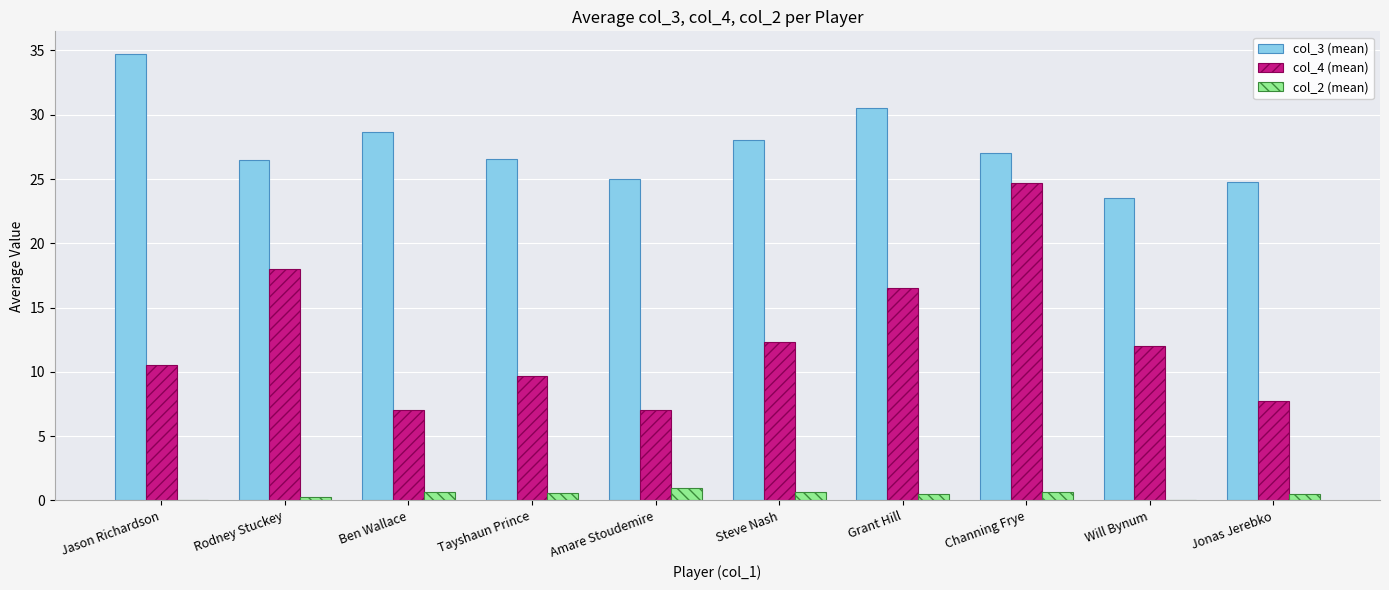

The col_3 (mean) series shows 5.2 at Amare Stoudemire. True or false?

False